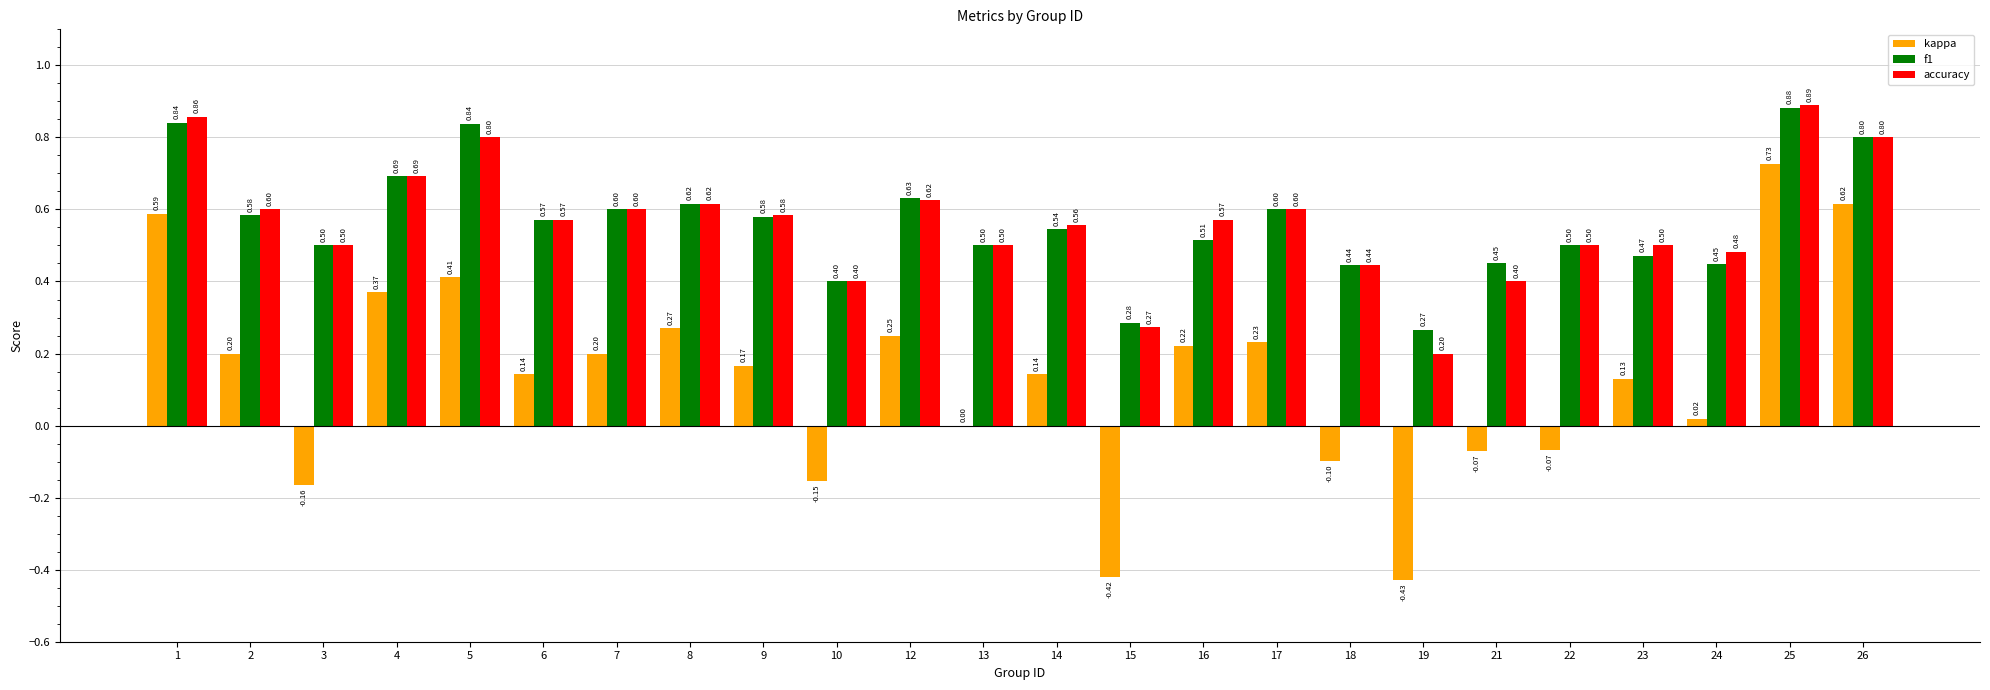

What is the total value across all series at 26?

2.2